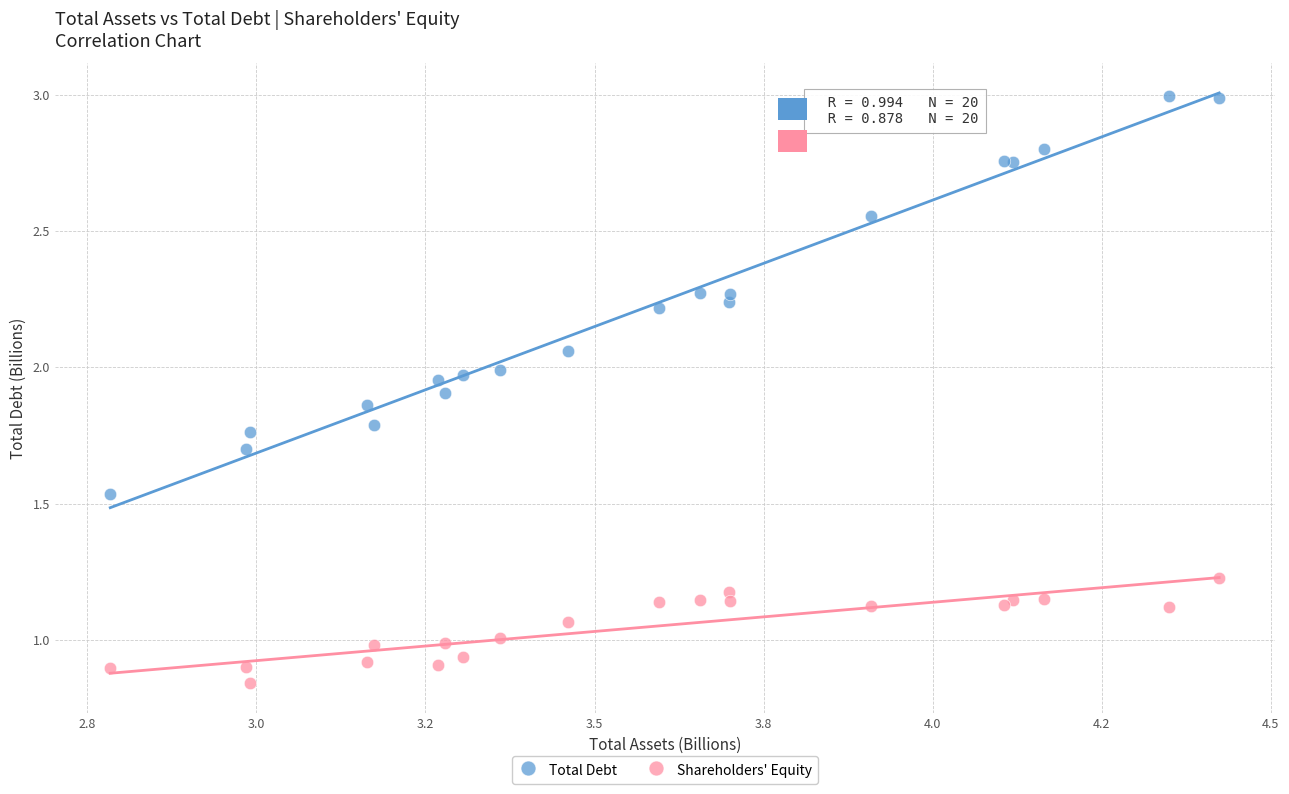

Which series contains the highest Y value?

Total Debt